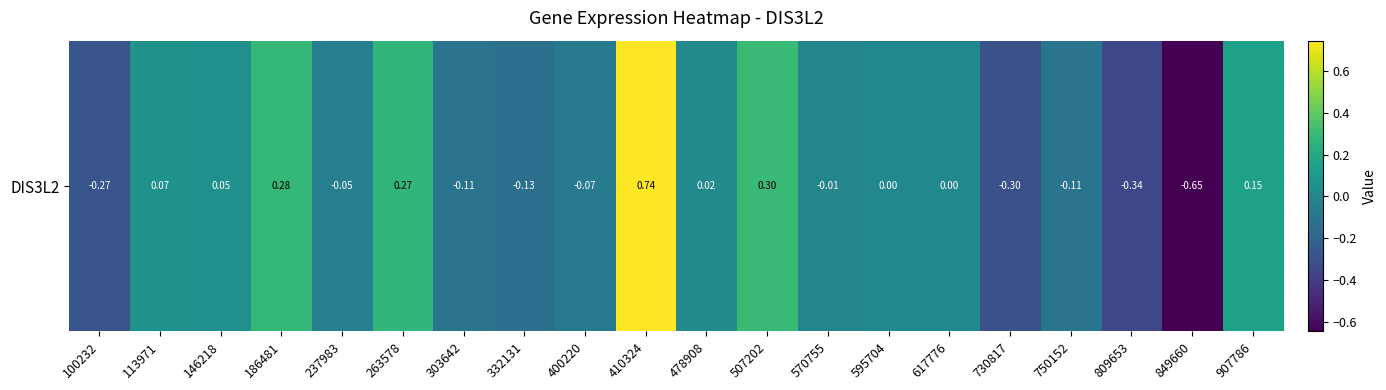

What is the change in value from 146218 to 849660?

-0.7